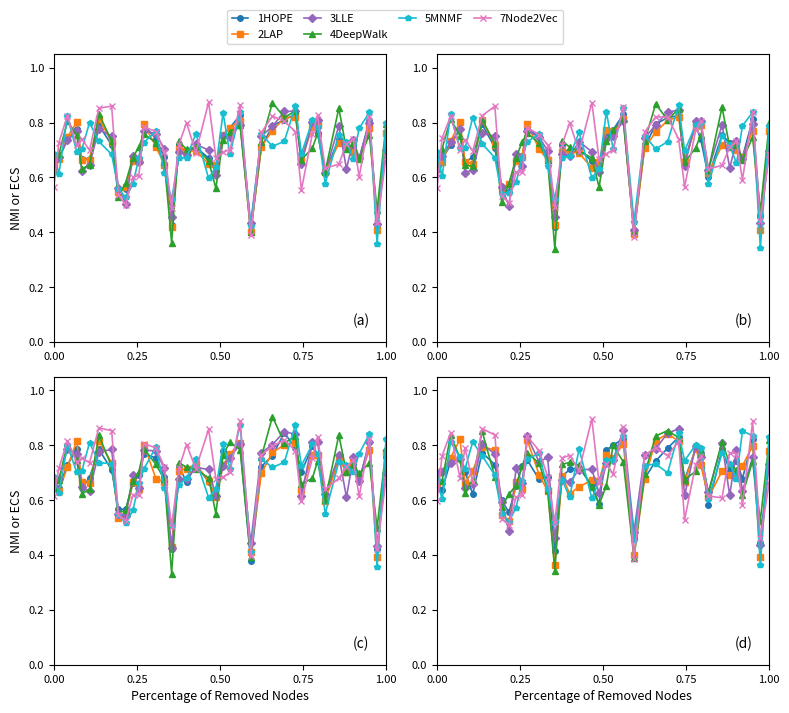

What is the value of the 2LAP point at the 15th from the left?

0.6